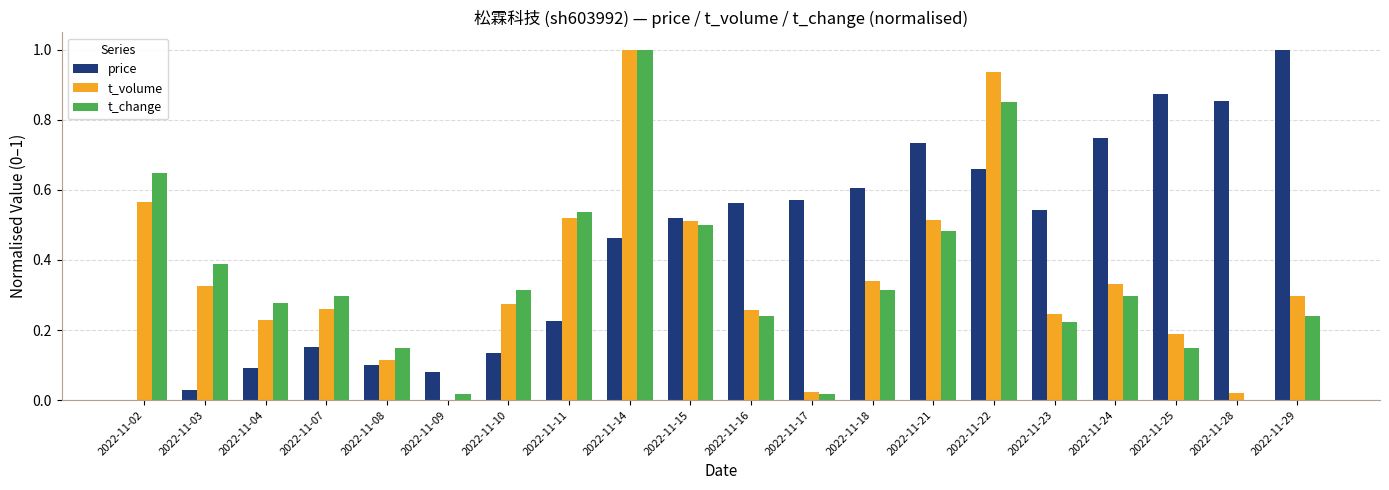

Where is t_change nearest to the value 0?

2022-11-28